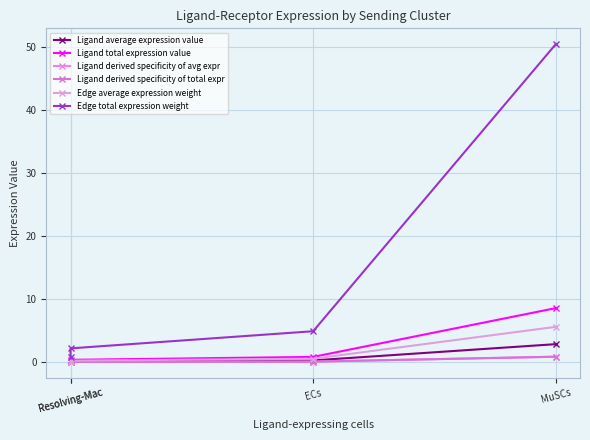

True or false: Edge total expression weight and Edge average expression weight intersect in this chart.

False